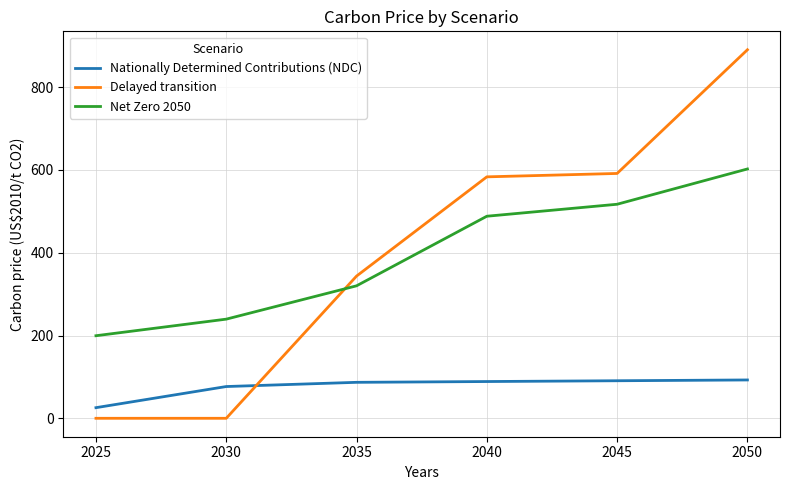

Read the Net Zero 2050 value at 2050.

602.4